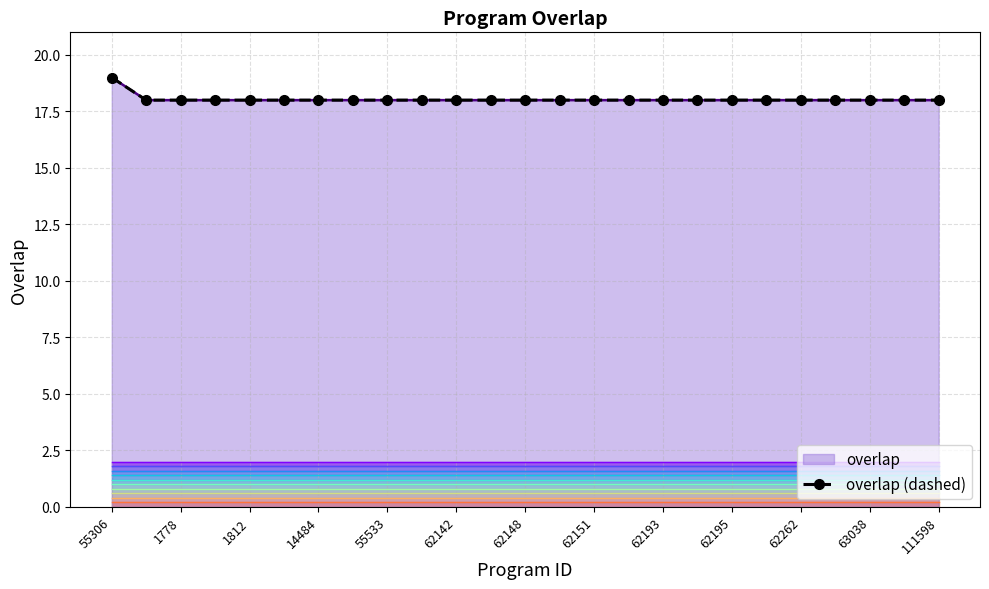

What is the value of the 10th point from the left?

18